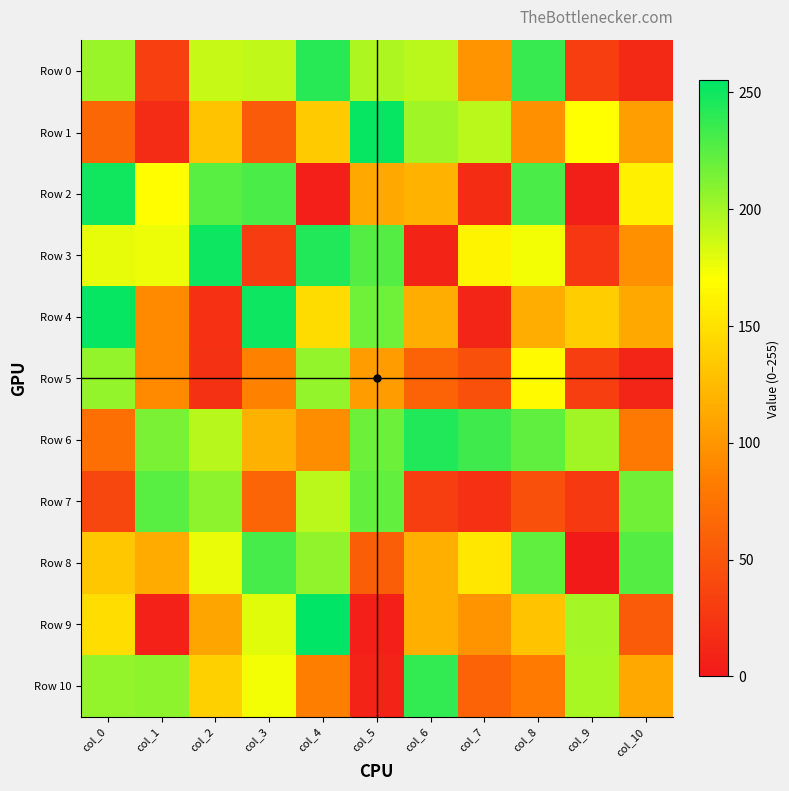

List the series in order of their peak value, lowest first.

Row 5, Row 7, Row 8, Row 10, Row 0, Row 6, Row 2, Row 3, Row 1, Row 4, Row 9